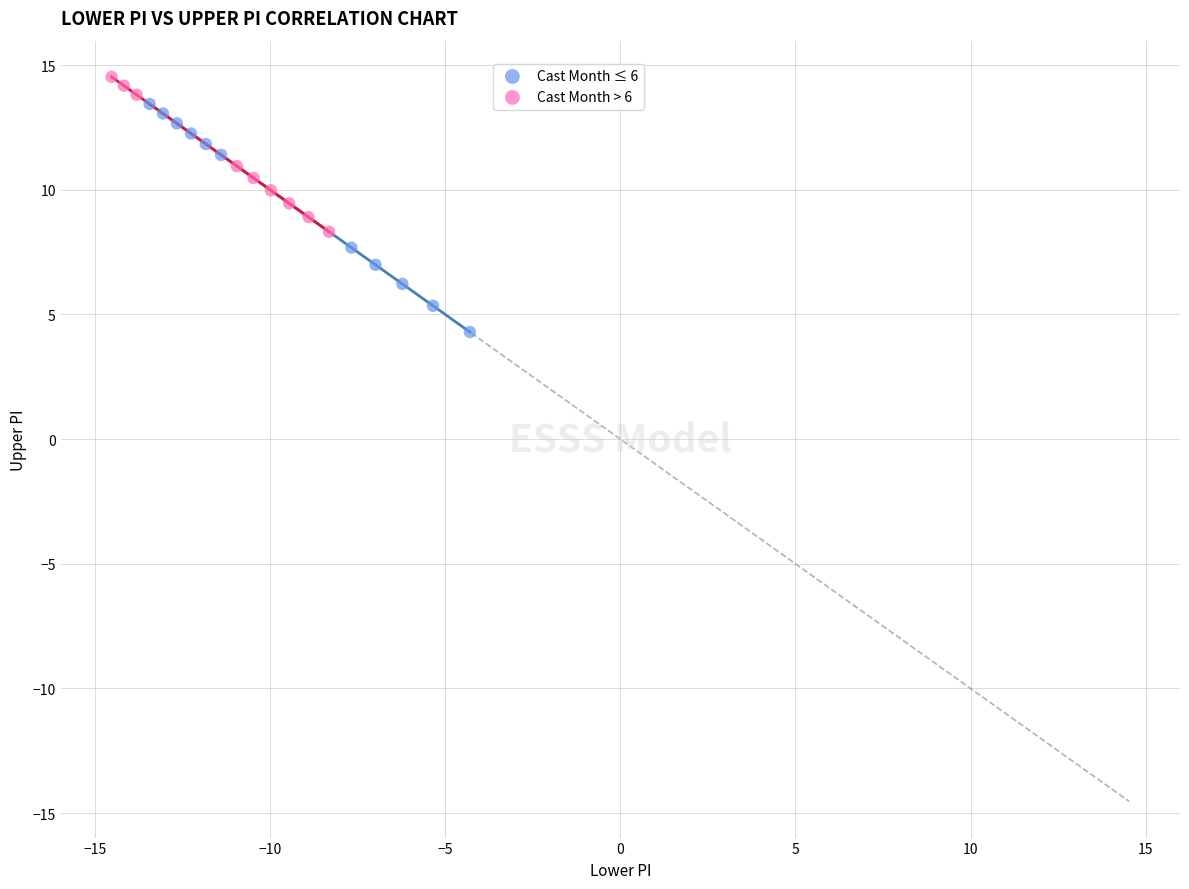

Which series reaches the minimum Y coordinate?

Cast Month ≤ 6